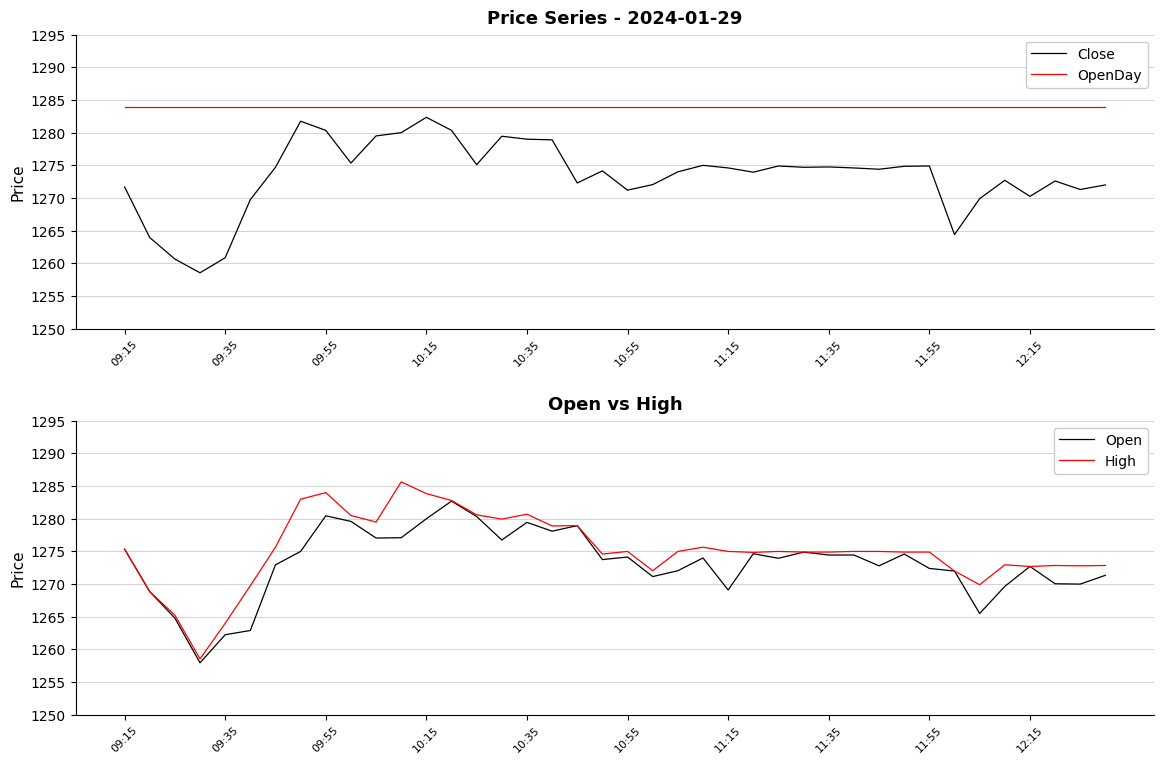

What are all the series names shown in the legend?

Close, OpenDay, Open, High